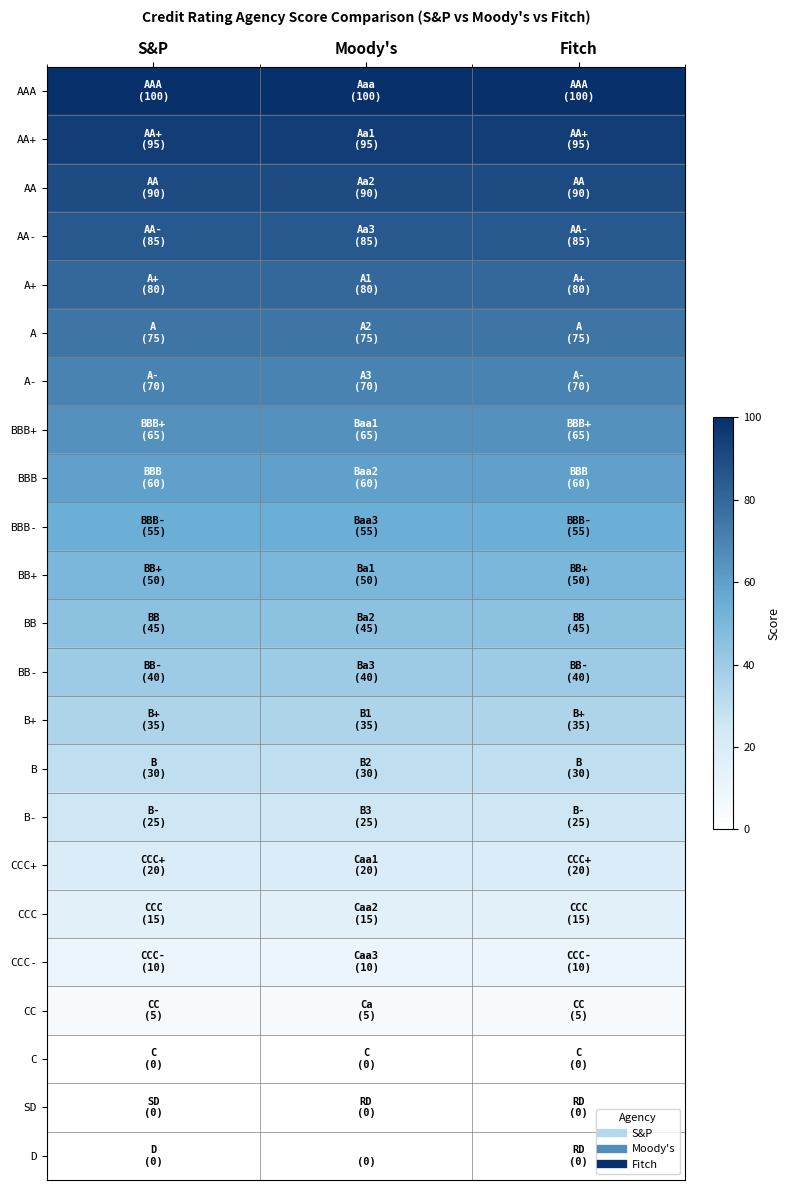

Rank the series at Fitch from lowest to highest value.

C, SD, D, CC, CCC-, CCC, CCC+, B-, B, B+, BB-, BB, BB+, BBB-, BBB, BBB+, A-, A, A+, AA-, AA, AA+, AAA